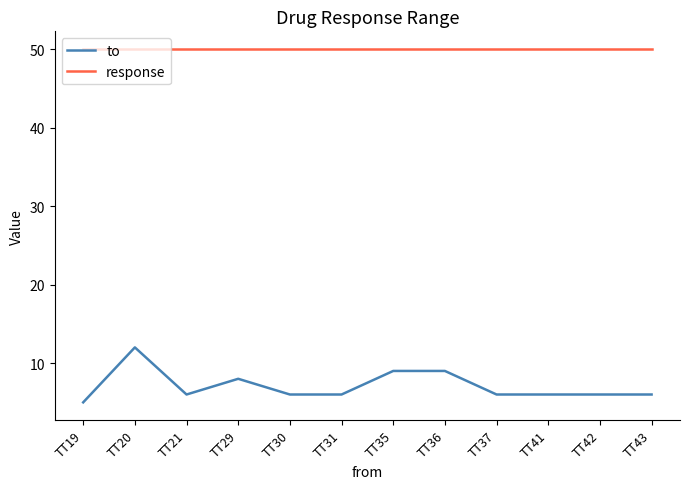

What are all the series names shown in the legend?

to, response